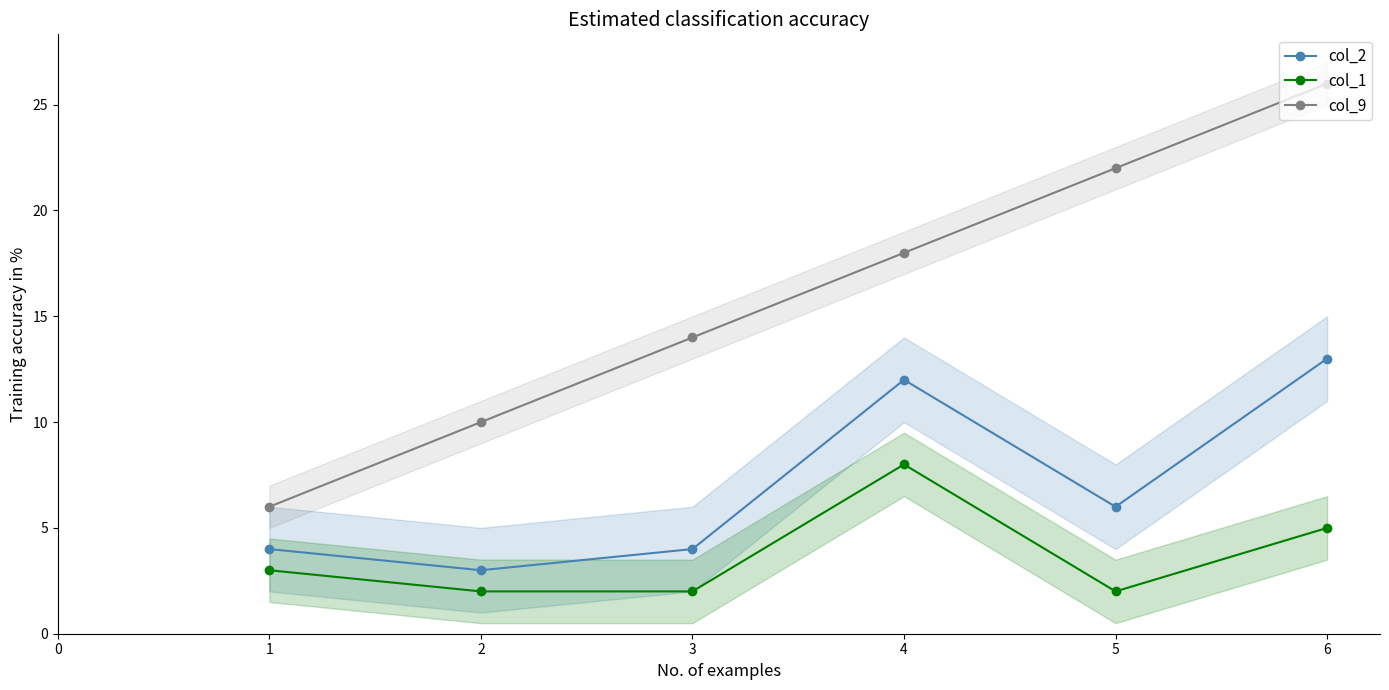

Where is col_1 nearest to the value 5?

6